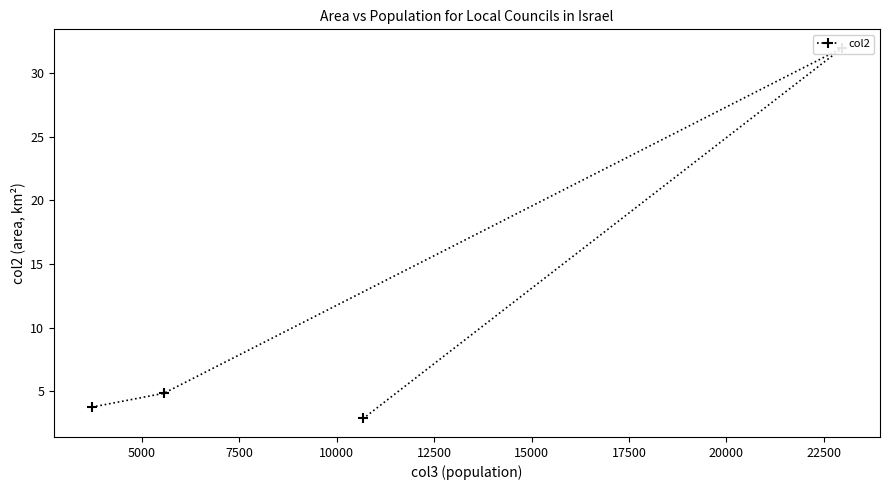

Read the value at 10000.

2.9